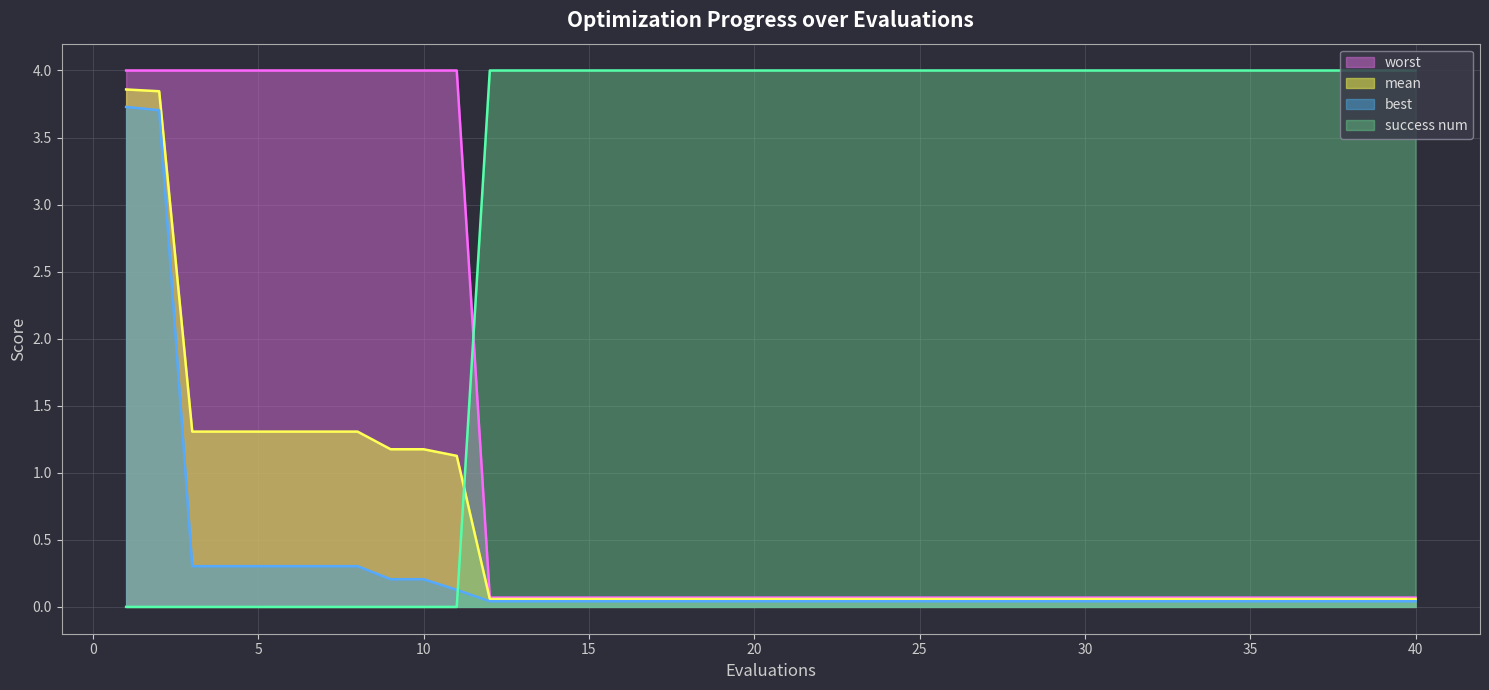

Is the value of mean at 3 greater than the value of worst at 28?

Yes